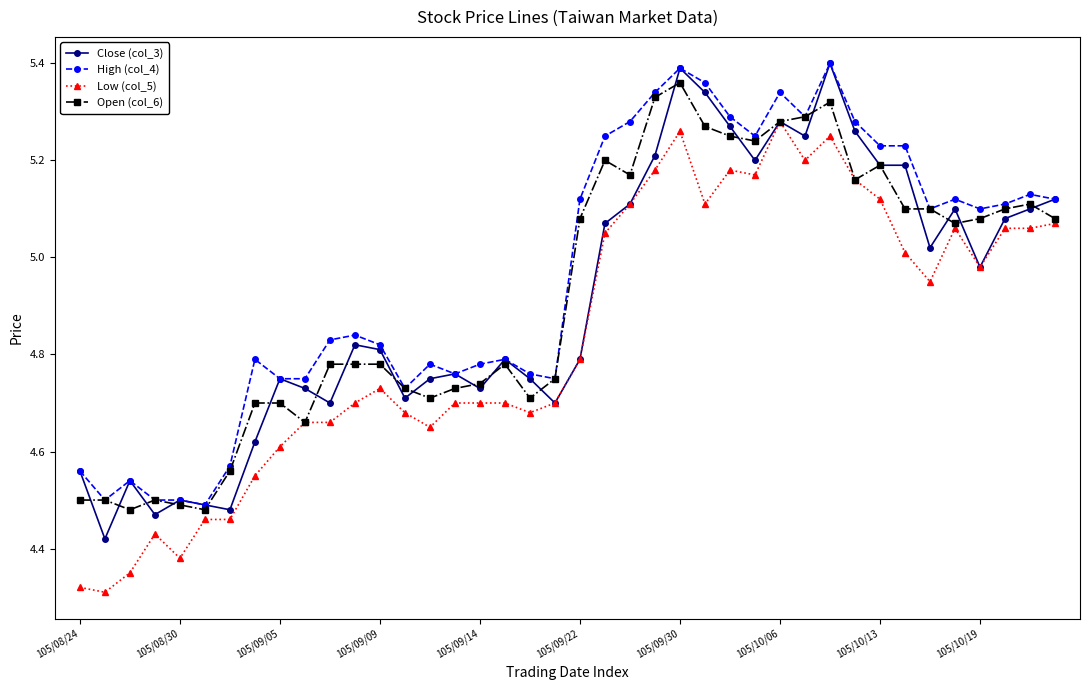

True or false: Close (col_3) has more than 0 points higher than both neighbors.

True